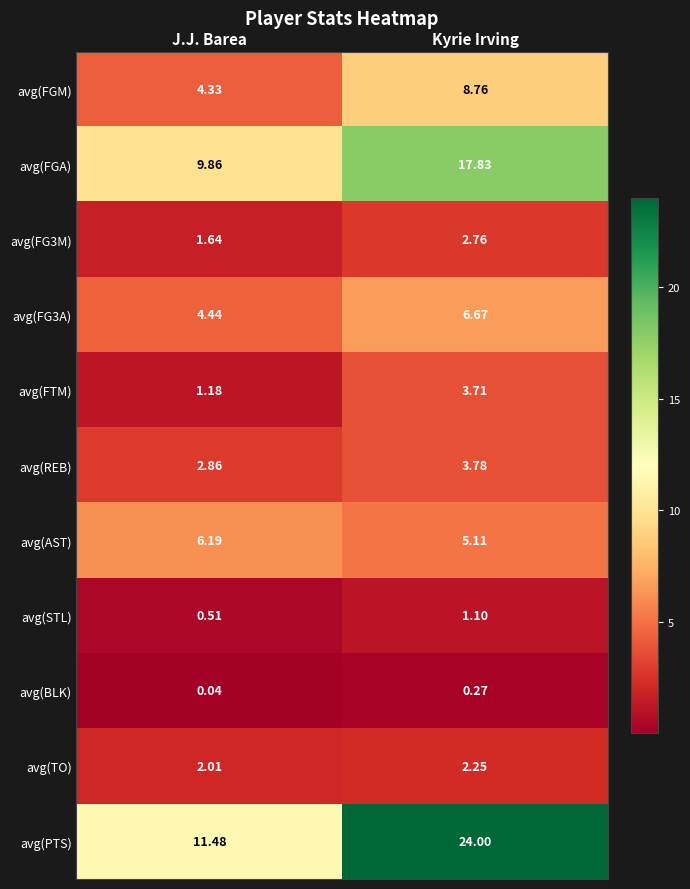

What is the greatest value displayed?

24.0